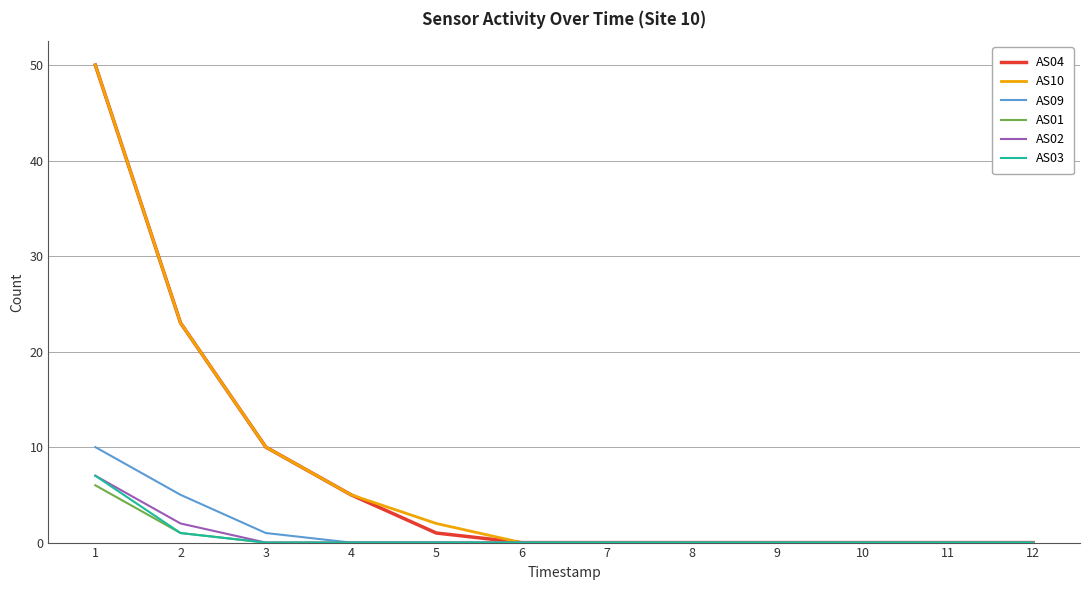

Reading left to right, list all the values displayed in this chart.

AS04: 50	23	10	5	1	0	0	0	0	0	0	0
AS10: 50	23	10	5	2	0	0	0	0	0	0	0
AS09: 10	5	1	0	0	0	0	0	0	0	0	0
AS01: 6	1	0	0	0	0	0	0	0	0	0	0
AS02: 7	2	0	0	0	0	0	0	0	0	0	0
AS03: 7	1	0	0	0	0	0	0	0	0	0	0